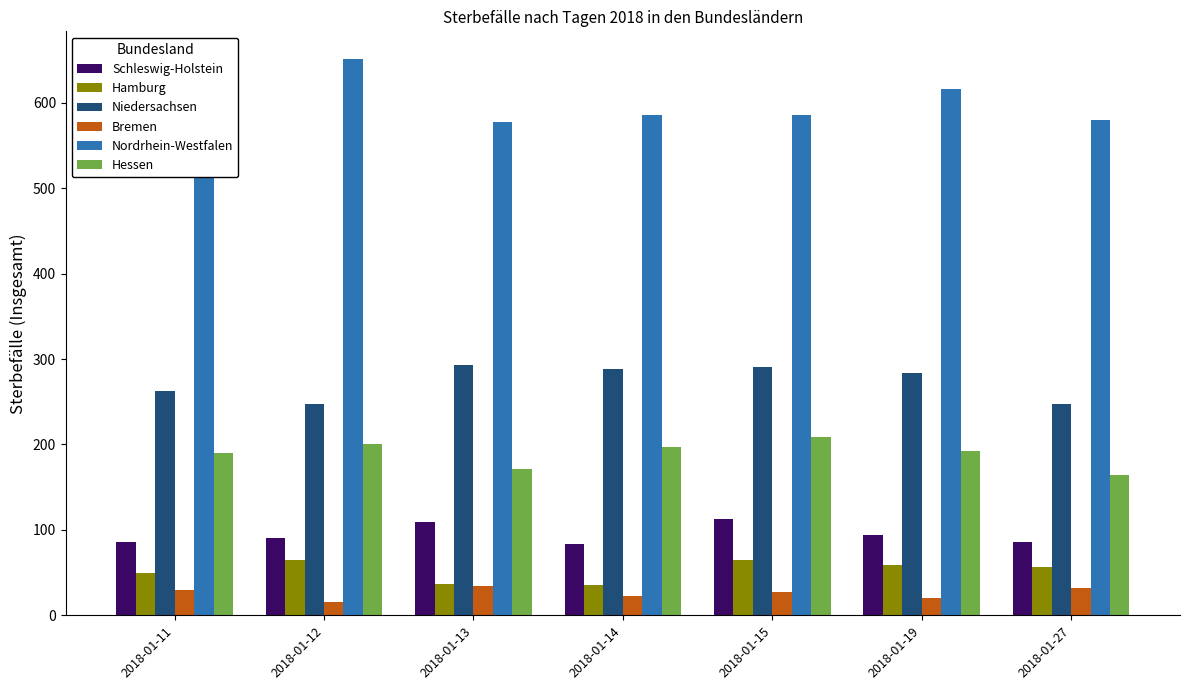

What are all the series names shown in the legend?

Schleswig-Holstein, Hamburg, Niedersachsen, Bremen, Nordrhein-Westfalen, Hessen